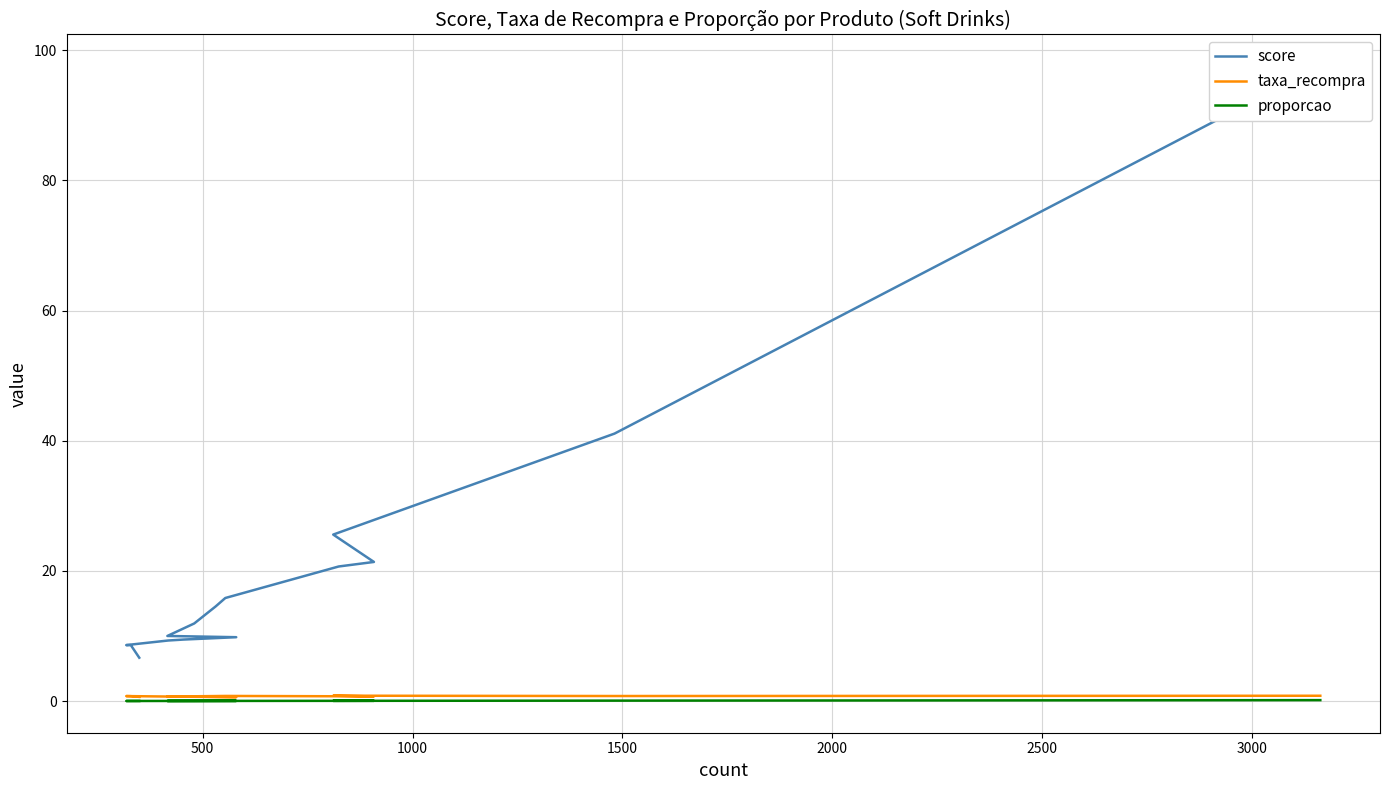

How many lines are shown in the chart?

3